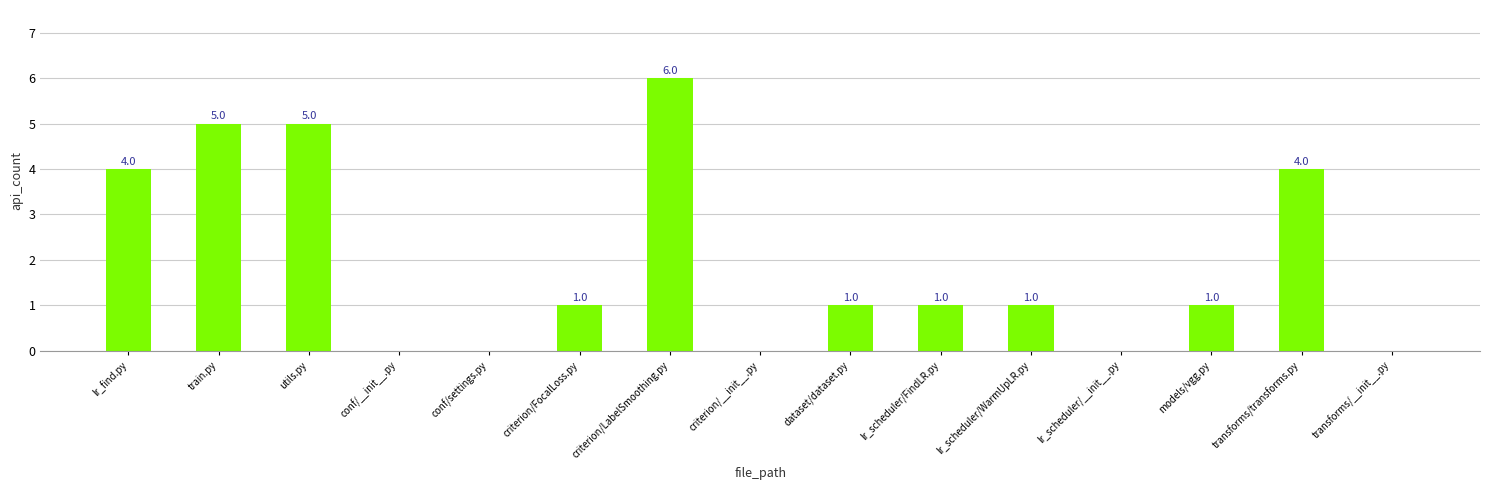

Reading left to right, list all the values displayed in this chart.

lr_find.py=4	train.py=5	utils.py=5	conf/__init__.py=0	conf/settings.py=0	criterion/FocalLoss.py=1	criterion/LabelSmoothing.py=6	criterion/__init__.py=0	dataset/dataset.py=1	lr_scheduler/FindLR.py=1	lr_scheduler/WarmUpLR.py=1	lr_scheduler/__init__.py=0	models/vgg.py=1	transforms/transforms.py=4	transforms/__init__.py=0